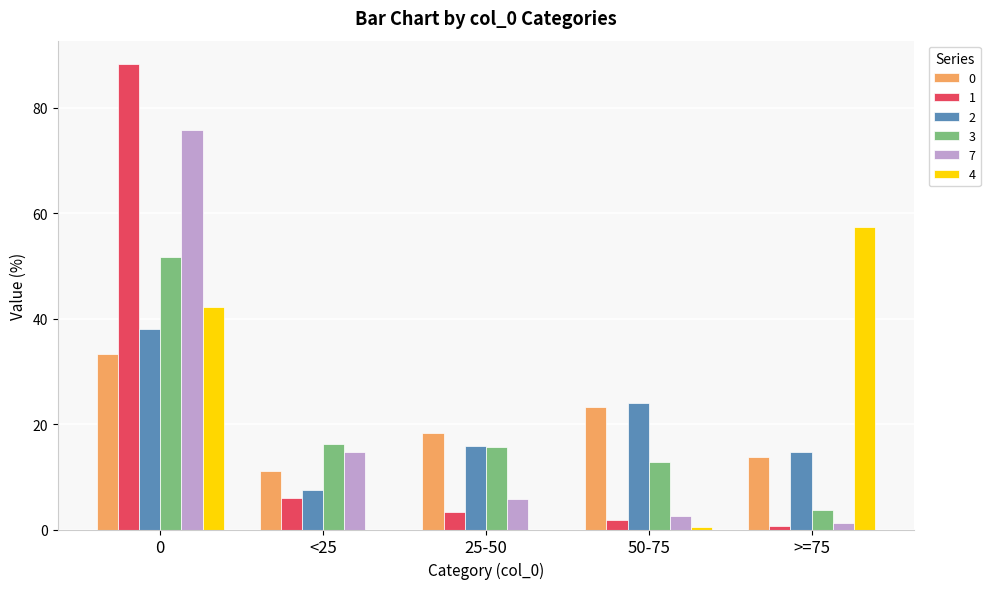

True or false: 3 has a value of 22.4 at <25.

False